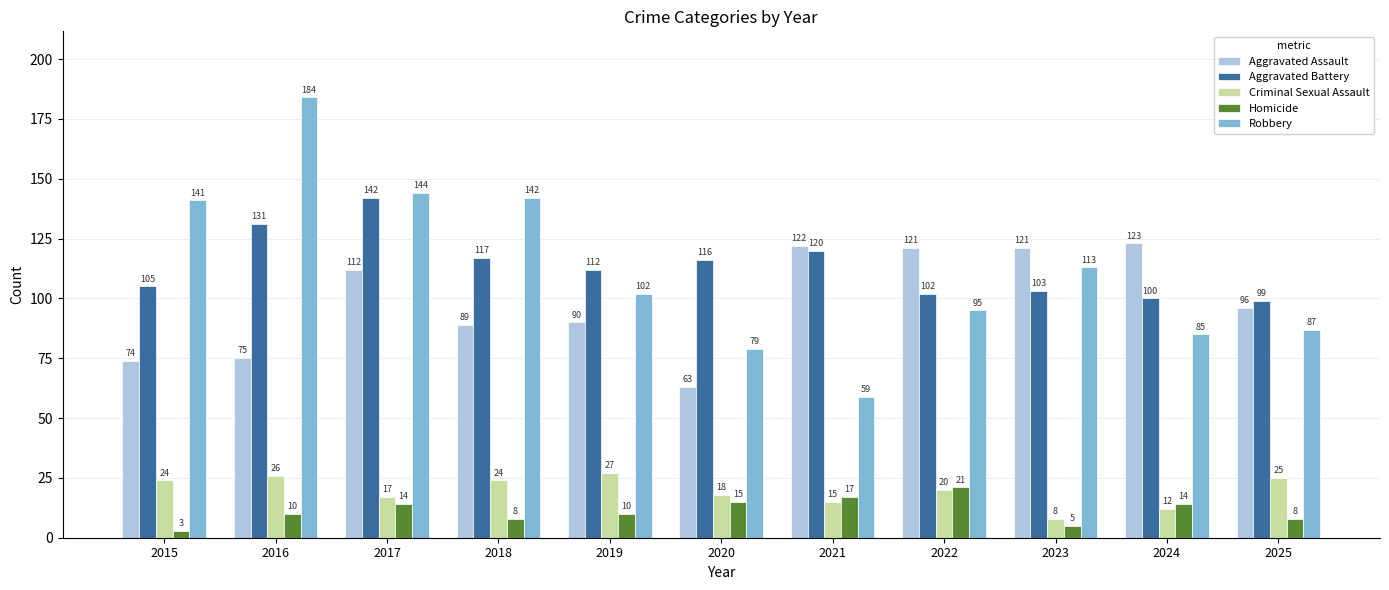

What is the sum of all Homicide values?

125